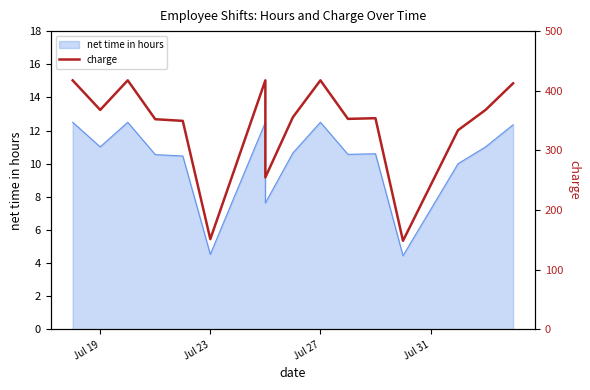

What is the approximate value at Jul 27?

417.5